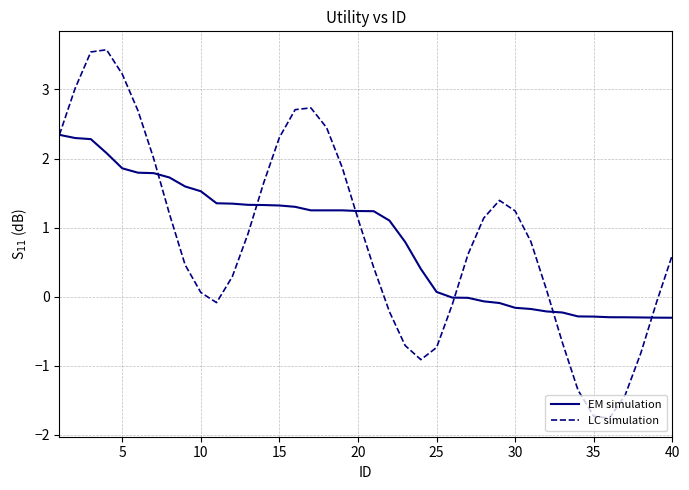

After their last crossing, which series has the higher values: LC simulation or EM simulation?

LC simulation